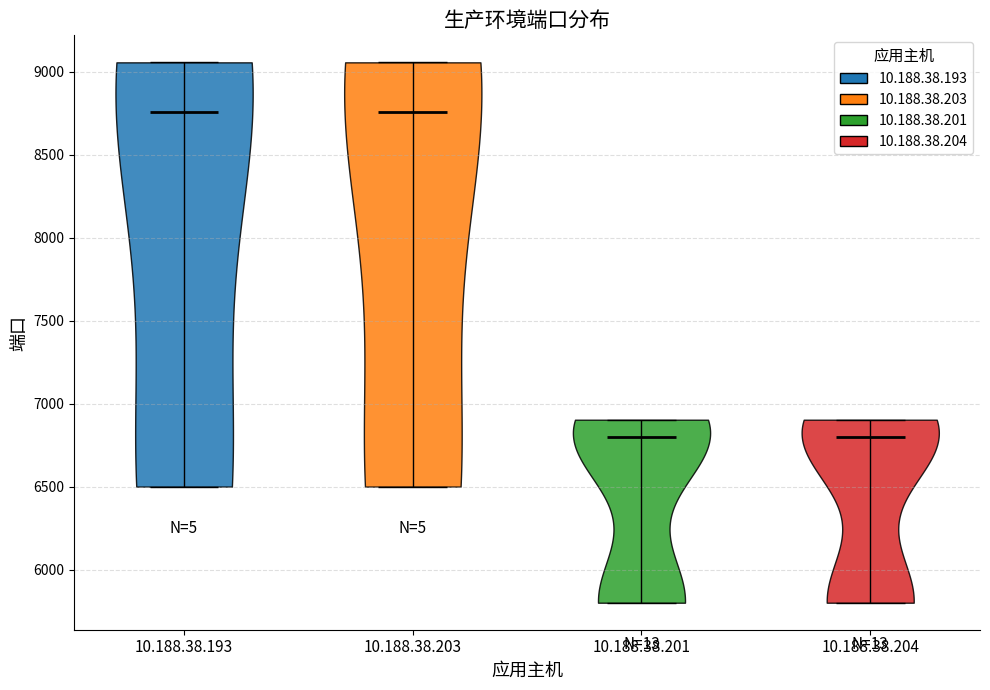

Reading left to right, read every violin against the y-axis: where its median line is, and the lowest and highest points it reaches. The values are not printed on the chart, so give them approximately, as read against the axis.

10.188.38.193: median line 8750, lowest point 6500, highest point 9050
10.188.38.203: median line 8750, lowest point 6500, highest point 9050
10.188.38.201: median line 6800, lowest point 5800, highest point 6900
10.188.38.204: median line 6800, lowest point 5800, highest point 6900